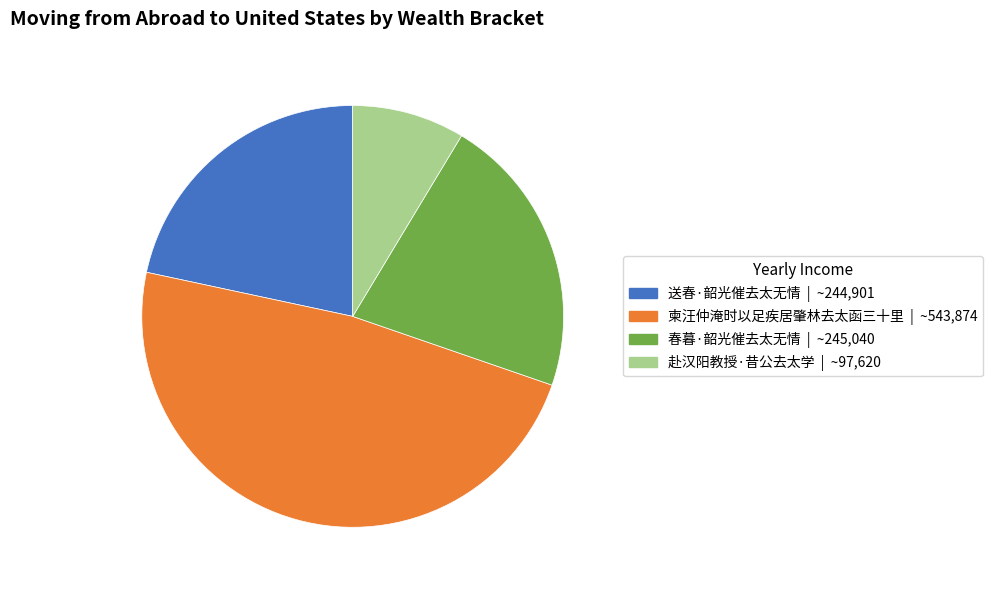

Is 柬汪仲淹时以足疾居肇林去太函三十里 the majority of the pie?

No